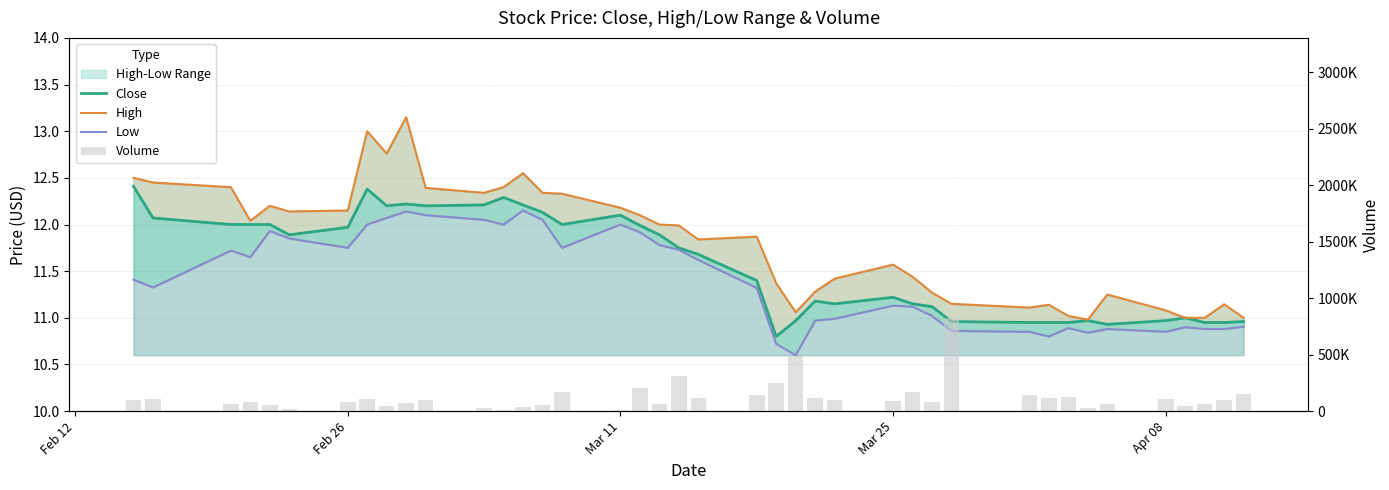

What is the value of the Volume bar at the 24th from the left?

492513.0